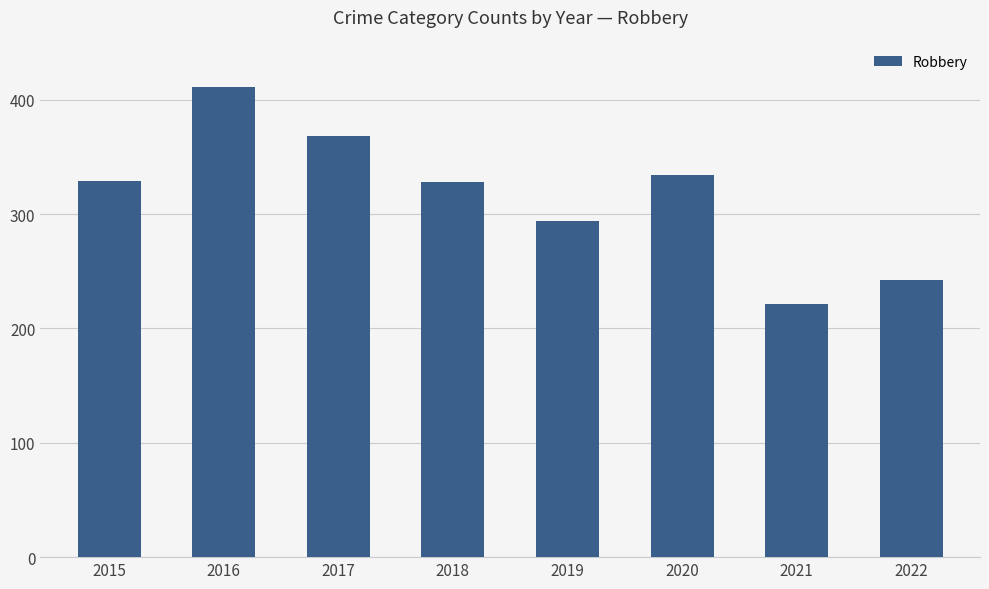

Read the value at 2022, to the nearest 10.

240